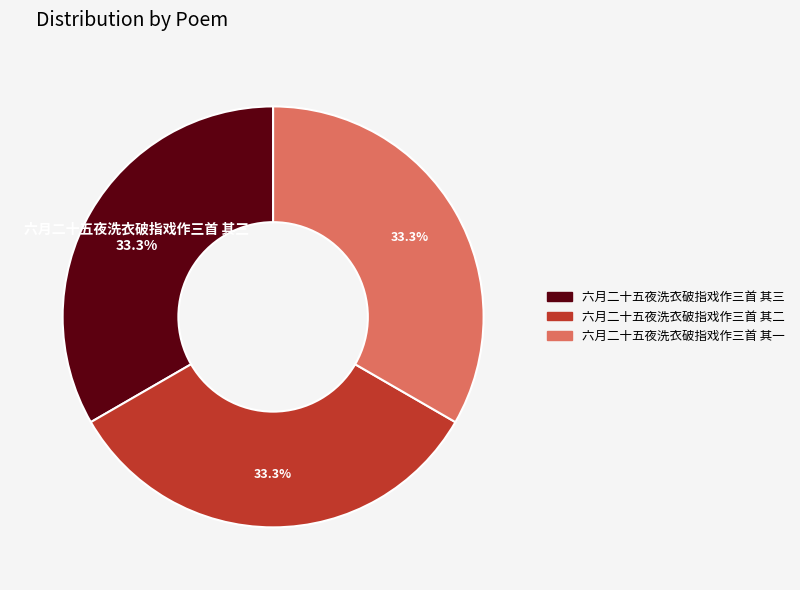

What is the ratio of the value at 六月二十五夜洗衣破指戏作三首 其三 to the value at 六月二十五夜洗衣破指戏作三首 其一?

1.0